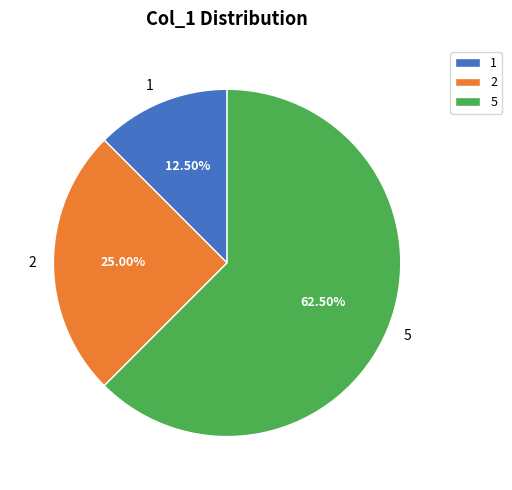

Is there a majority slice in this chart?

Yes